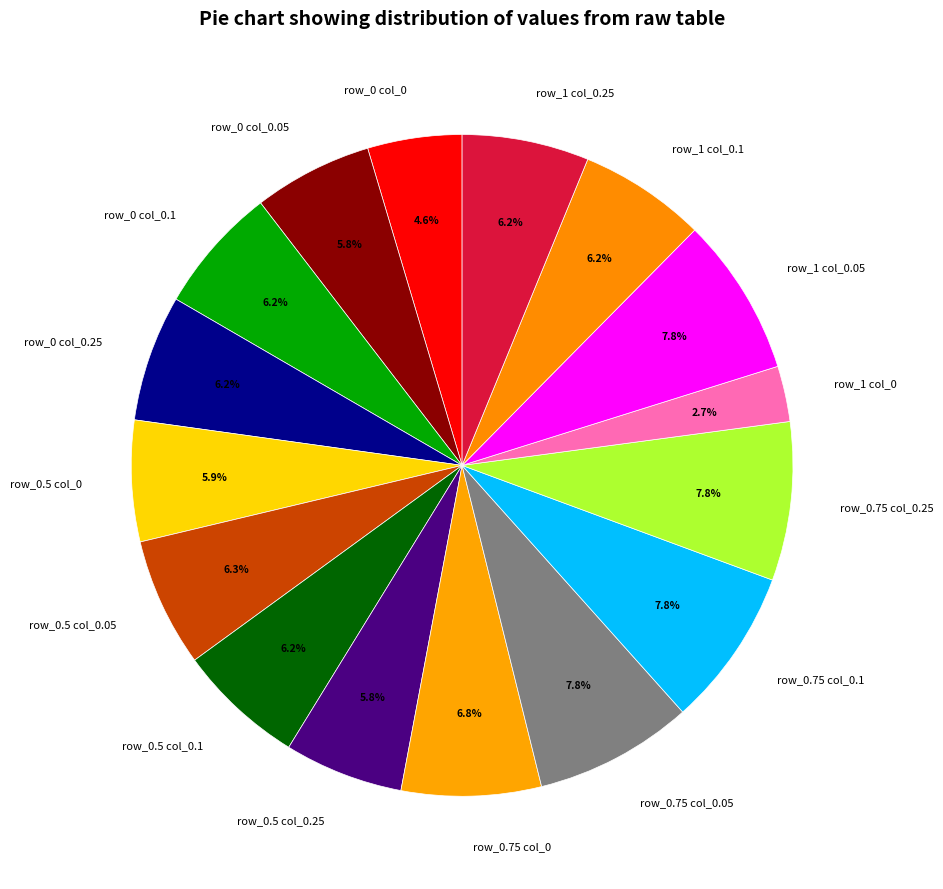

What is the smallest slice in the pie chart?

row_1 col_0